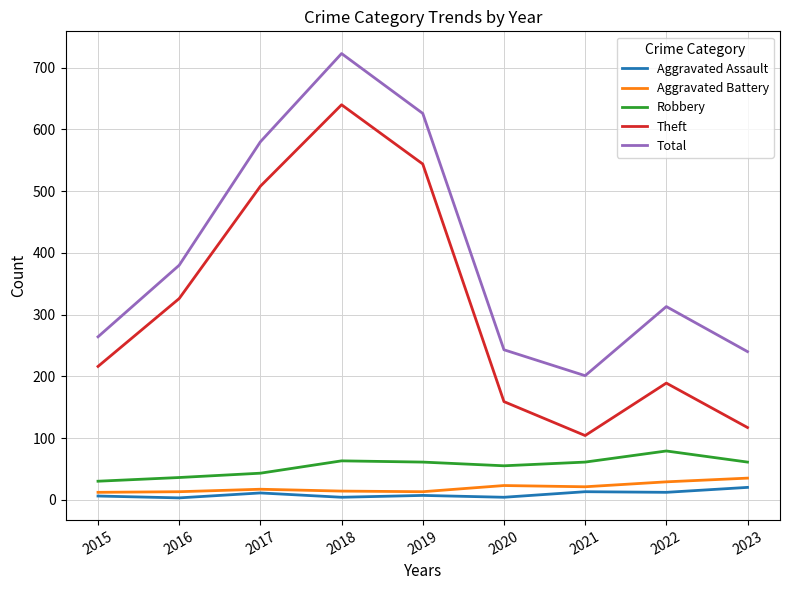

Is it true that Theft equals 300 at 2022?

False